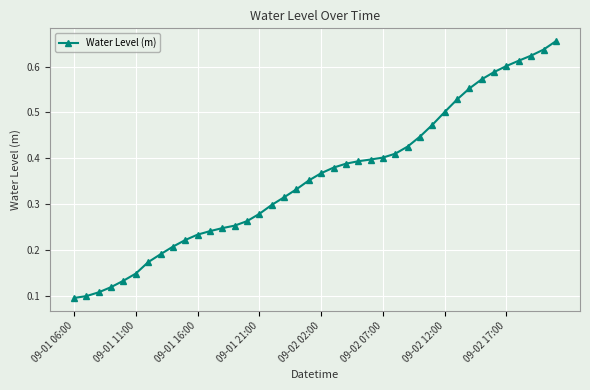

How many values are between 0 and 1?

40